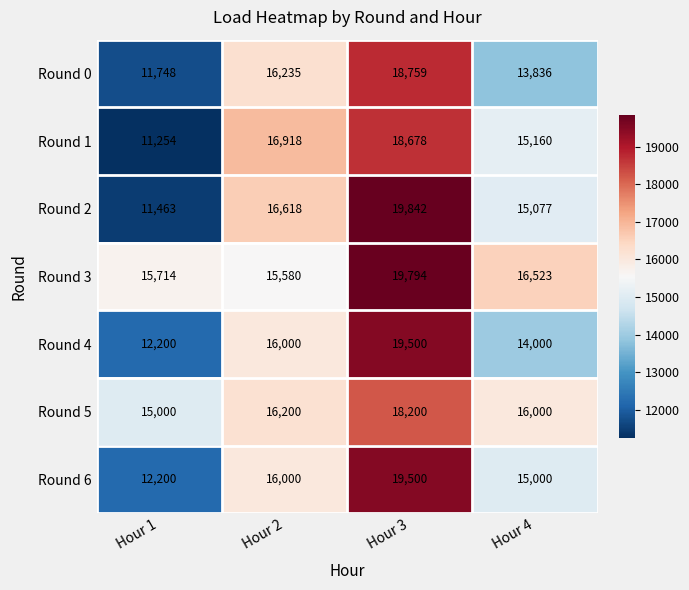

Count the number of categories in the chart.

4